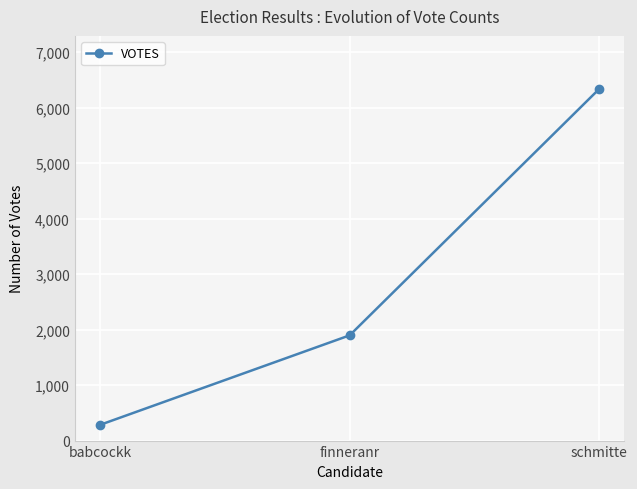

Count the number of data series in this chart.

1